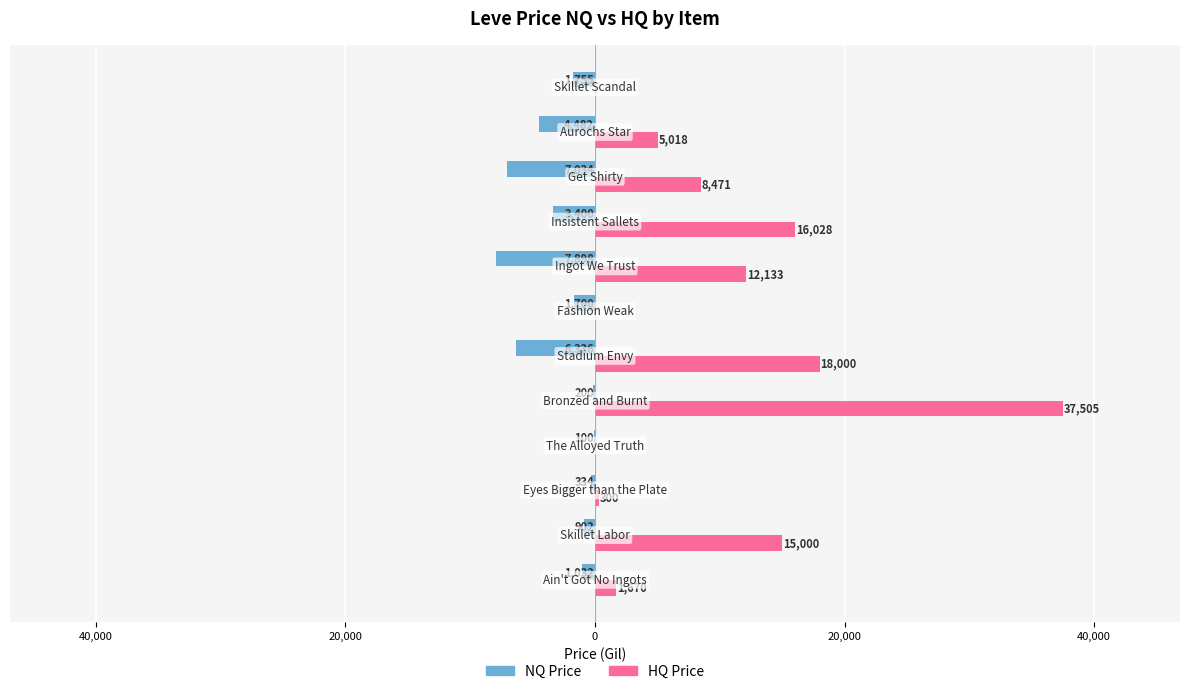

What are all the series names shown in the legend?

NQ Price, HQ Price